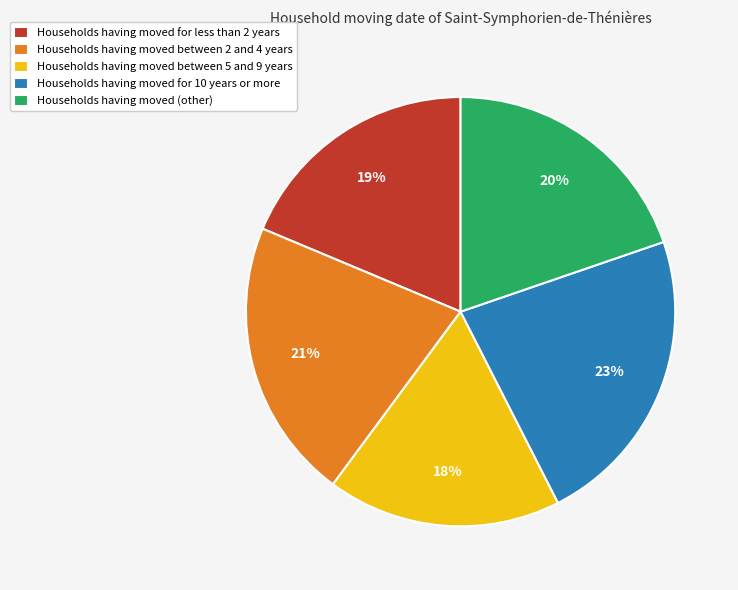

To the nearest percent, what is the difference between the Households having moved for 10 years or more and Households having moved for less than 2 years slice percentages?

4%